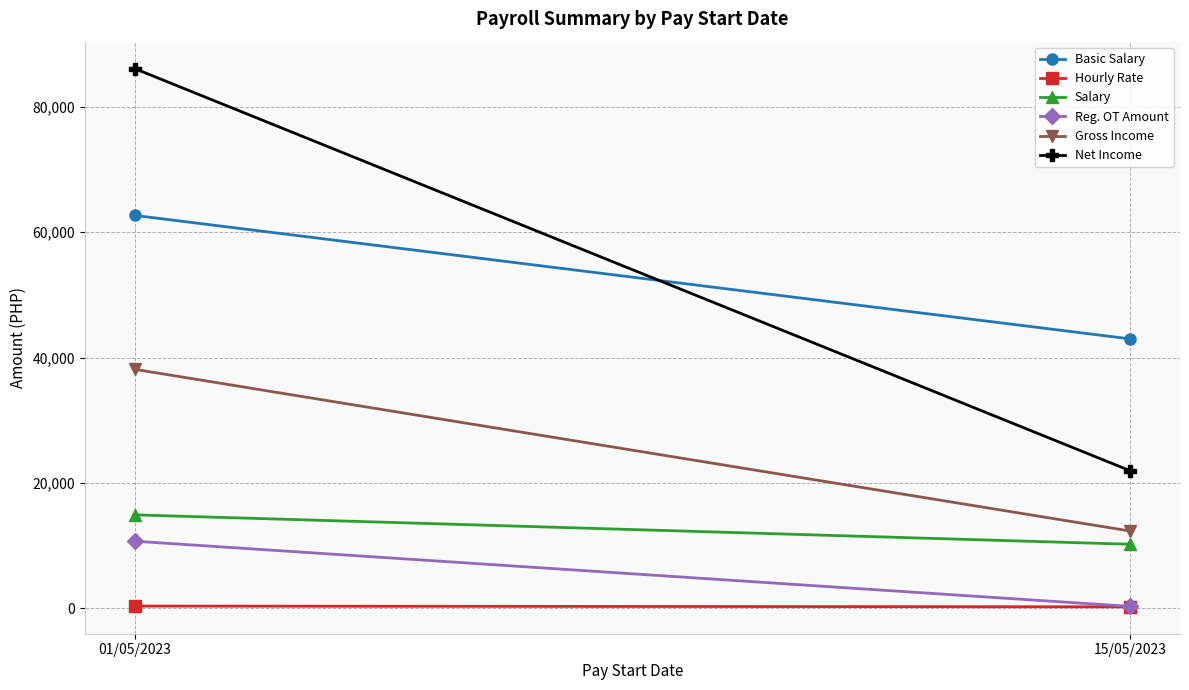

What is the minimum value for Net Income?

21949.2